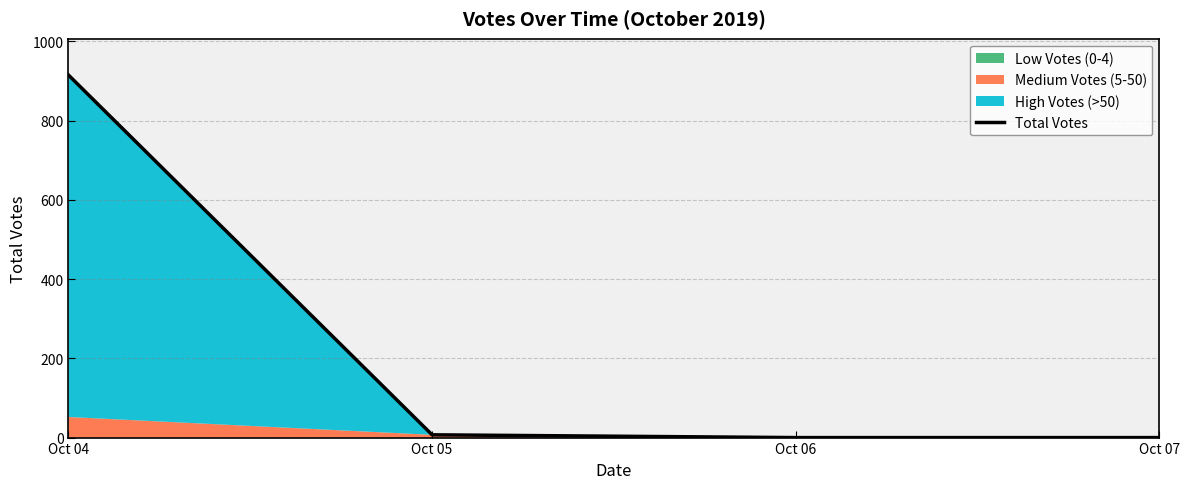

Reading left to right, extract all data points from this chart.

Oct 04=915	Oct 05=7	Oct 06=0	Oct 07=0